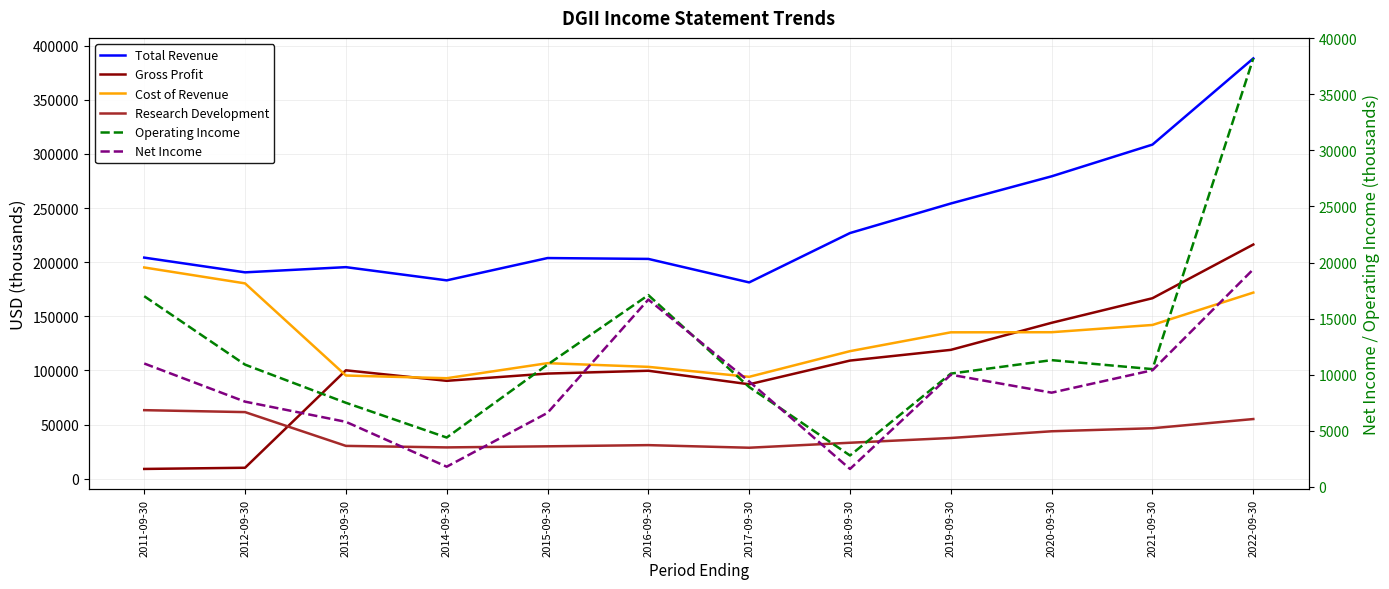

What is the difference between the highest and lowest values at 2012-09-30?

183000